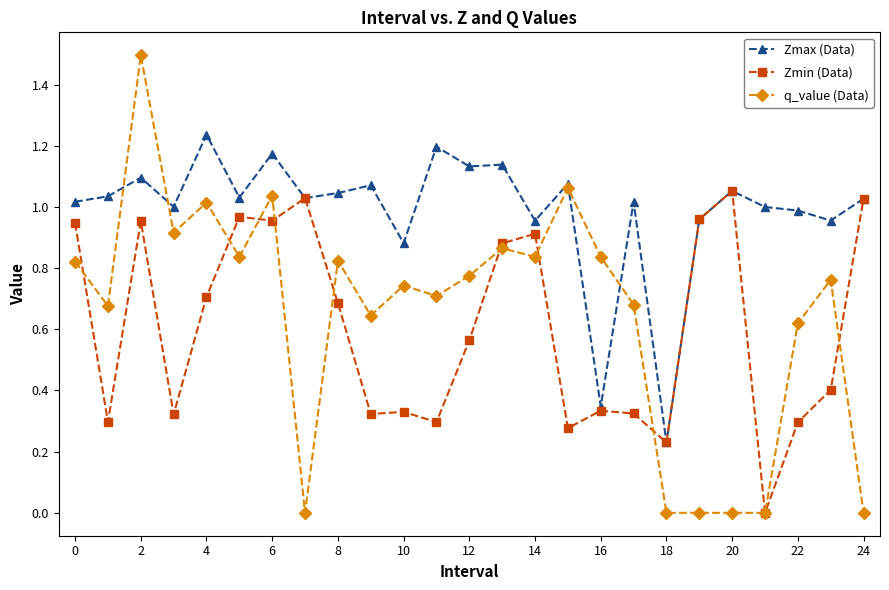

True or false: Zmax (Data) has more than 0 interior local peaks.

True